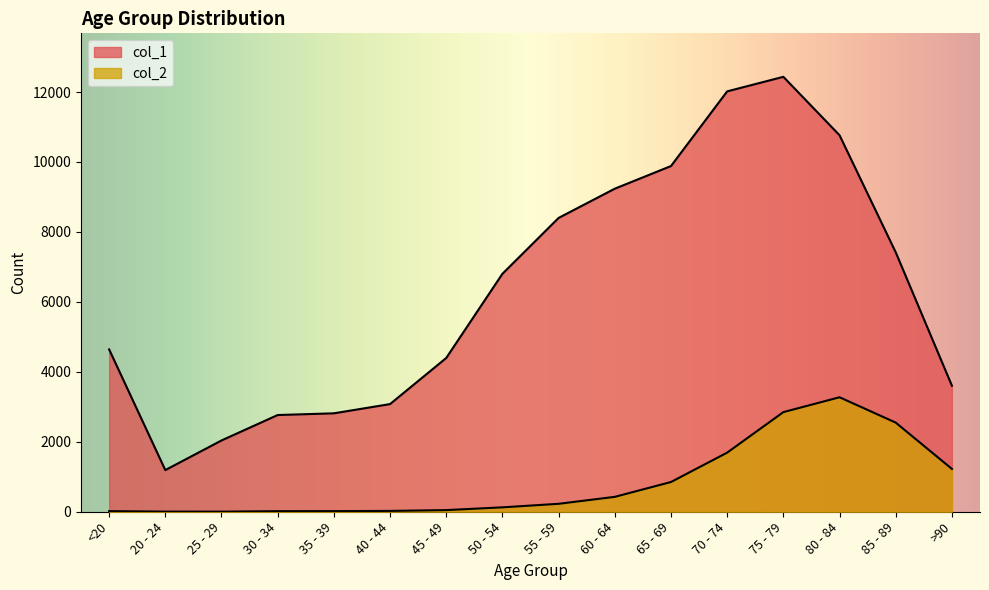

True or false: col_2 and col_1 intersect in this chart.

False